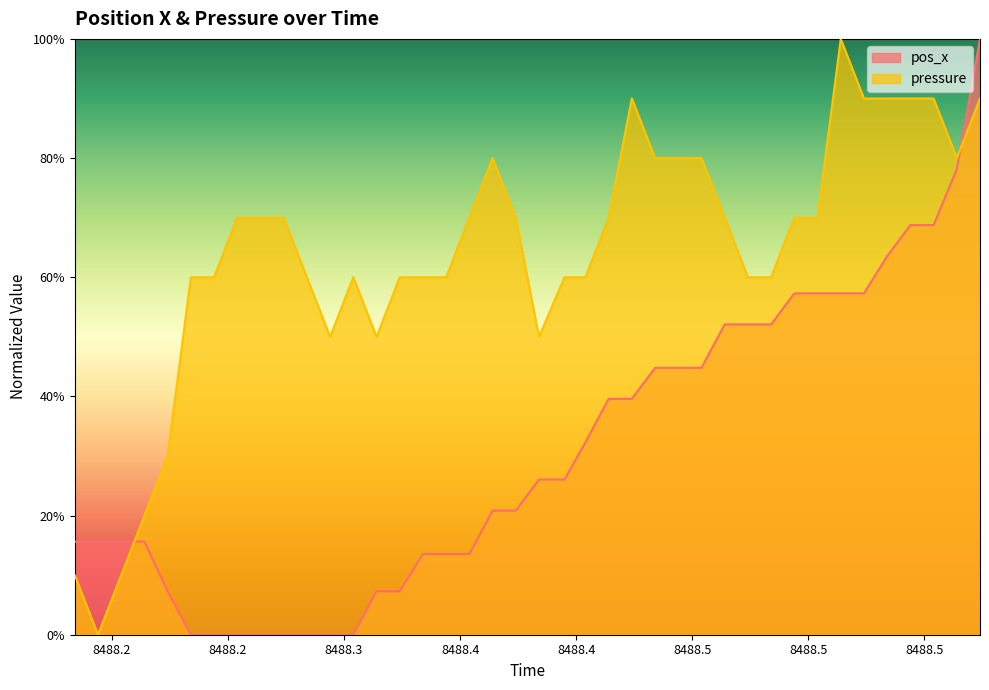

What is the sum of all pos_x values?

12.3